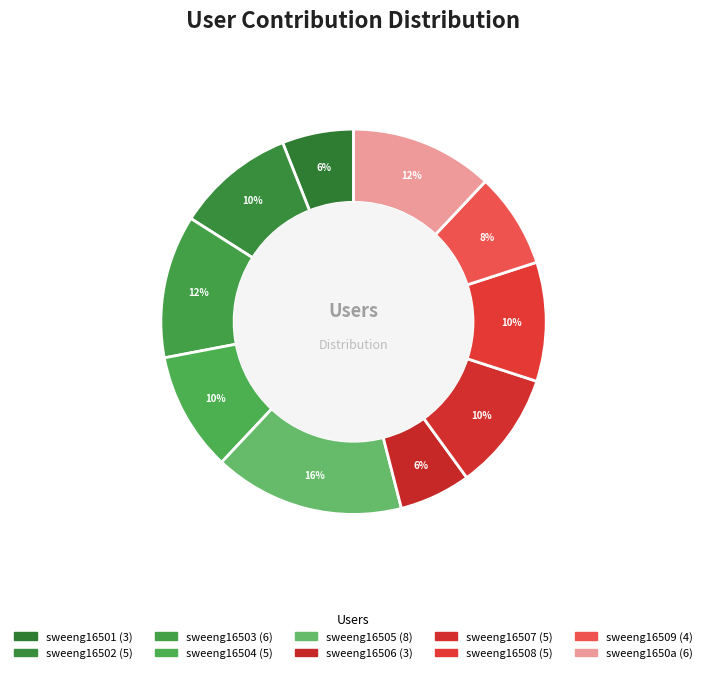

Rank the categories by value from highest to lowest.

sweeng16505, sweeng16503, sweeng1650a, sweeng16502, sweeng16504, sweeng16507, sweeng16508, sweeng16509, sweeng16501, sweeng16506